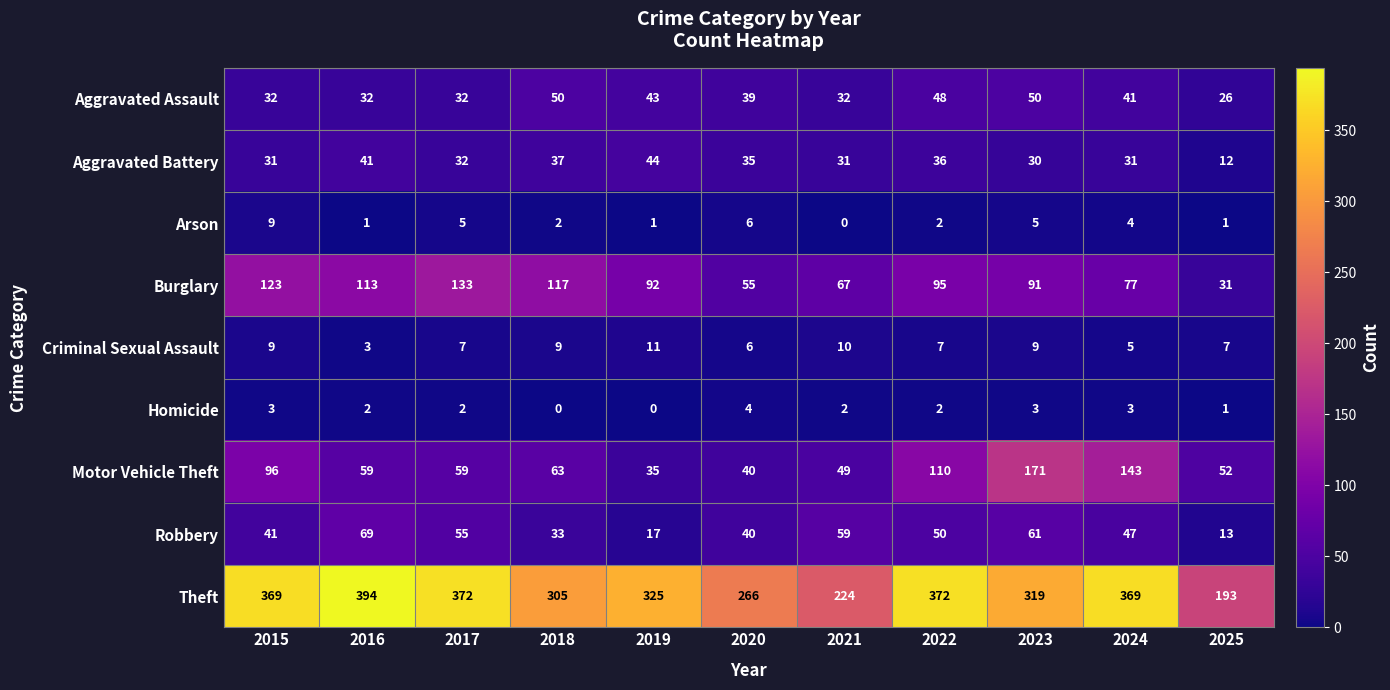

At which category does the chart reach its peak across all series?

2016